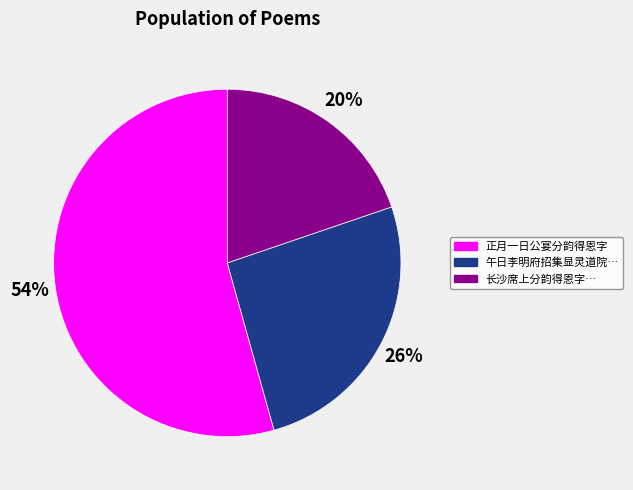

How many slices are in this pie chart?

3